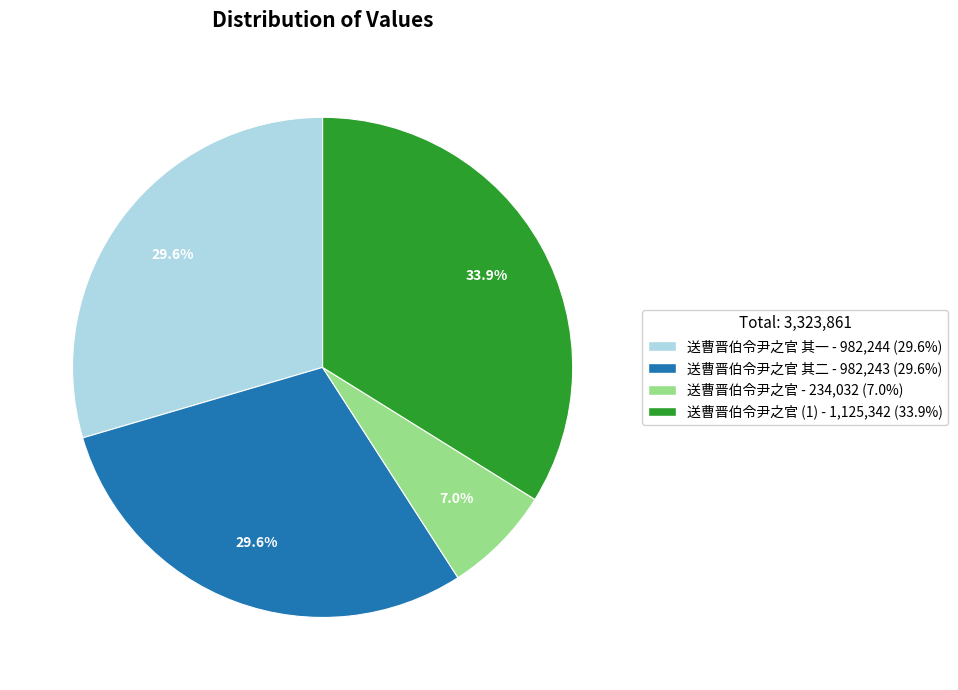

How many segments does this pie chart have?

4